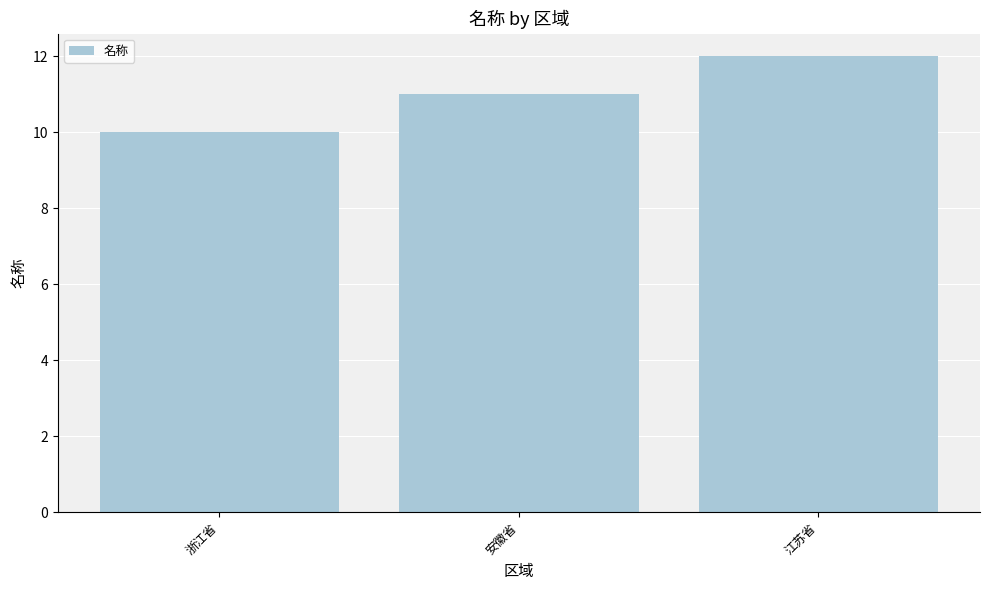

What is the minimum value shown in the chart?

10